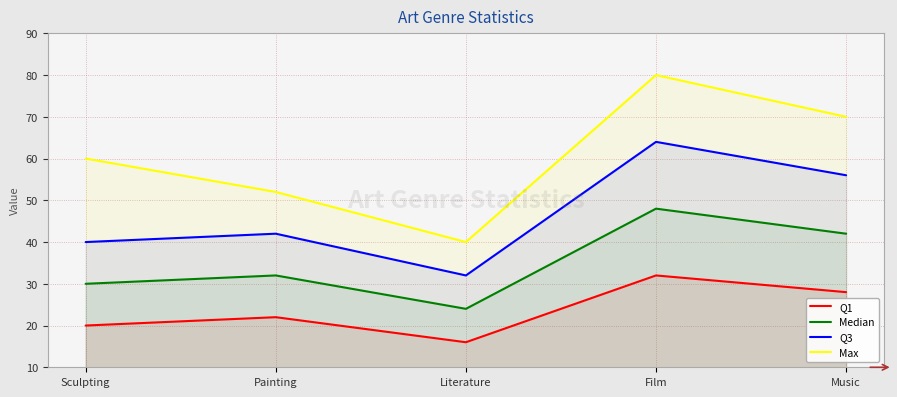

What is the average value of the Max series?

60